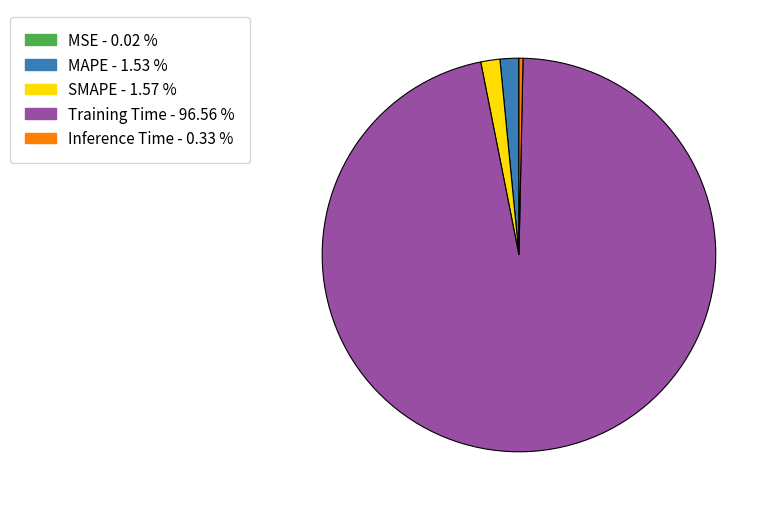

True or false: SMAPE accounts for 2% of the total.

True